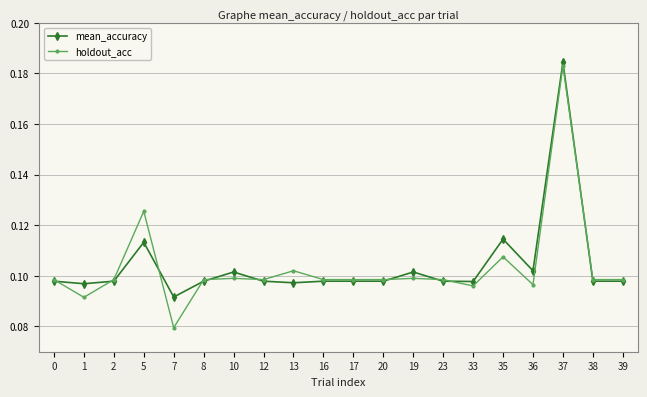

True or false: mean_accuracy has a value of 0.1 at 8.

True